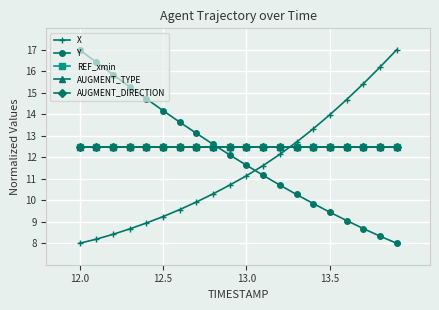

Reading left to right, transcribe all the data shown in this chart.

X: 8.0	8.2	8.4	8.7	8.9	9.2	9.6	9.9	10.3	10.7	11.1	11.6	12.1	12.7	13.3	14.0	14.7	15.4	16.2	17.0
Y: 17.0	16.4	15.8	15.3	14.7	14.2	13.6	13.1	12.6	12.1	11.6	11.2	10.7	10.3	9.8	9.4	9.1	8.7	8.3	8.0
REF_xmin: 12.5	12.5	12.5	12.5	12.5	12.5	12.5	12.5	12.5	12.5	12.5	12.5	12.5	12.5	12.5	12.5	12.5	12.5	12.5	12.5
AUGMENT_TYPE: 12.5	12.5	12.5	12.5	12.5	12.5	12.5	12.5	12.5	12.5	12.5	12.5	12.5	12.5	12.5	12.5	12.5	12.5	12.5	12.5
AUGMENT_DIRECTION: 12.5	12.5	12.5	12.5	12.5	12.5	12.5	12.5	12.5	12.5	12.5	12.5	12.5	12.5	12.5	12.5	12.5	12.5	12.5	12.5